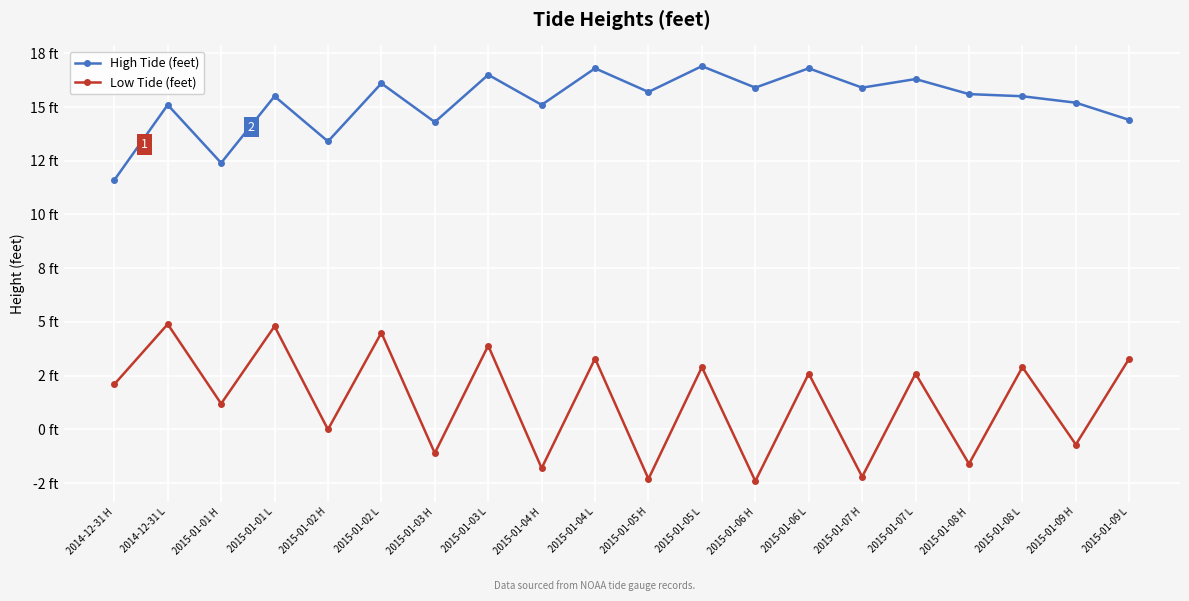

True or false: High Tide (feet) and Low Tide (feet) intersect in this chart.

False